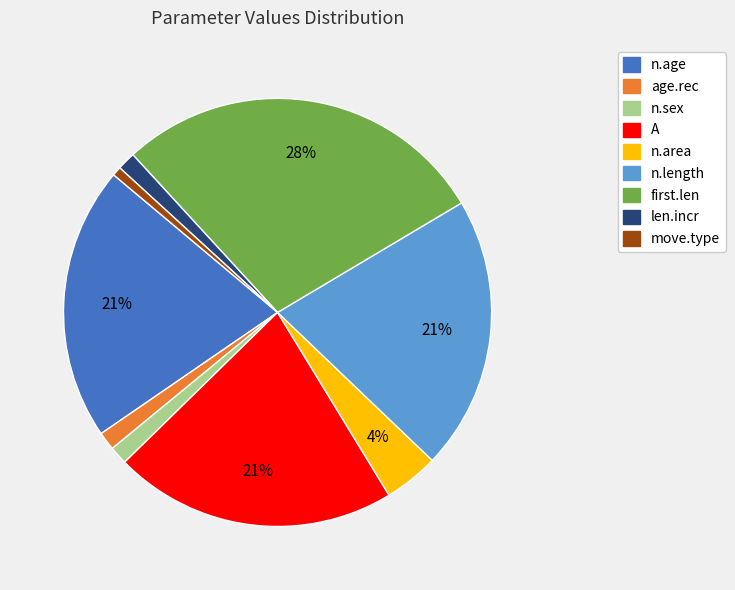

Is the sum of len.incr and n.length greater than half?

No